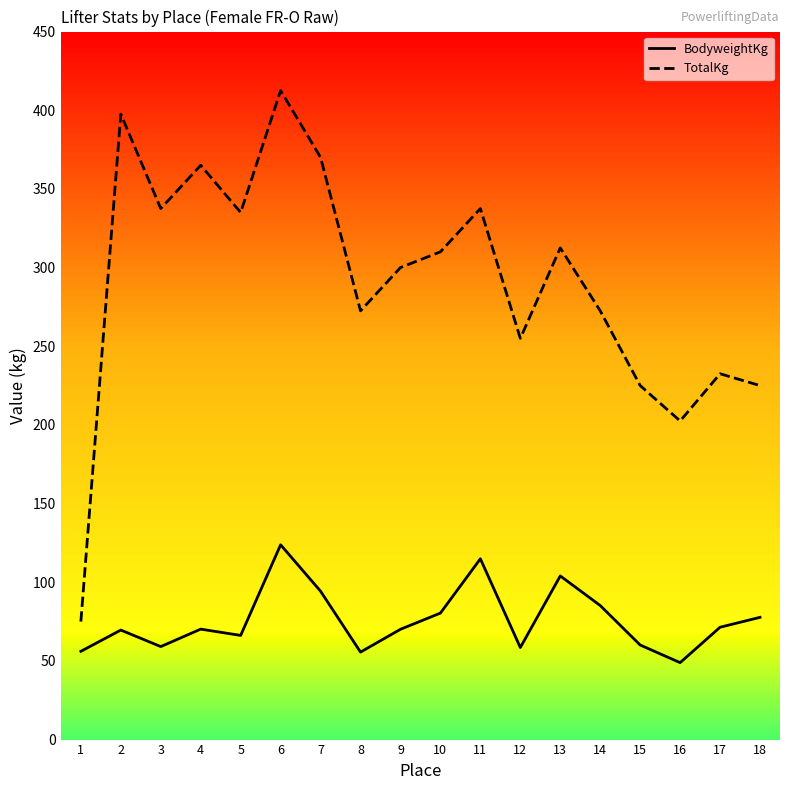

Rank the series by their average value, from lowest to highest.

BodyweightKg, TotalKg